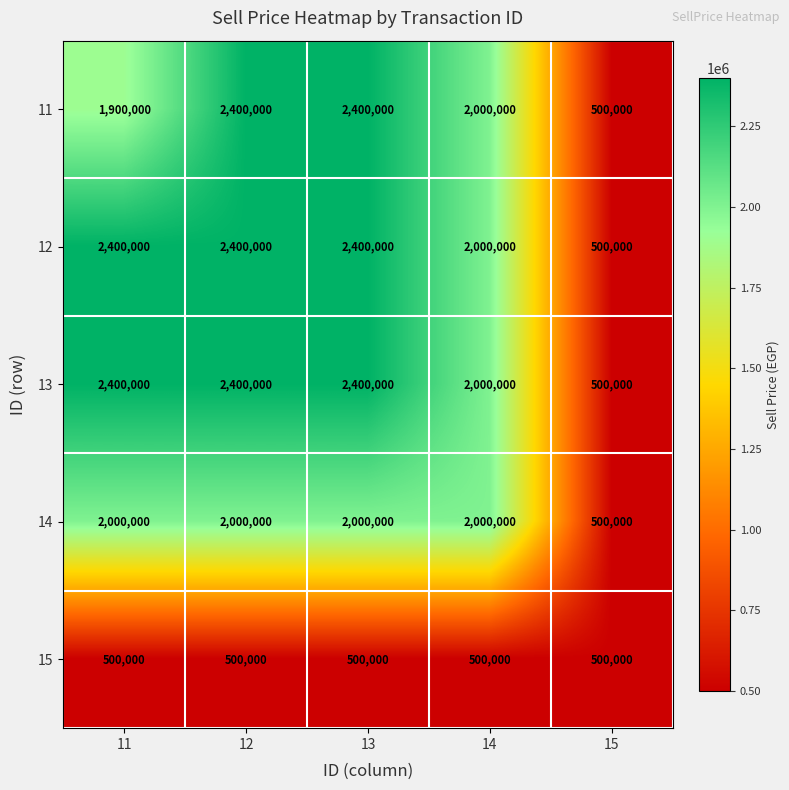

Reading left to right, what are all the values shown in this chart?

11: 1900000	2400000	2400000	2000000	500000
12: 2400000	2400000	2400000	2000000	500000
13: 2400000	2400000	2400000	2000000	500000
14: 2000000	2000000	2000000	2000000	500000
15: 500000	500000	500000	500000	500000